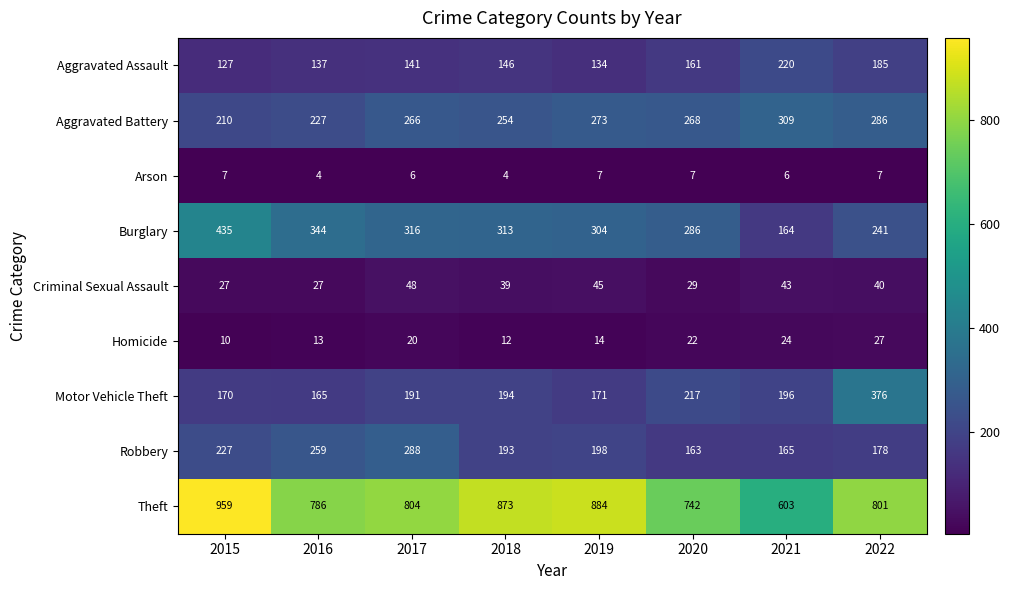

What is the spread (max minus min) of values at 2018?

869